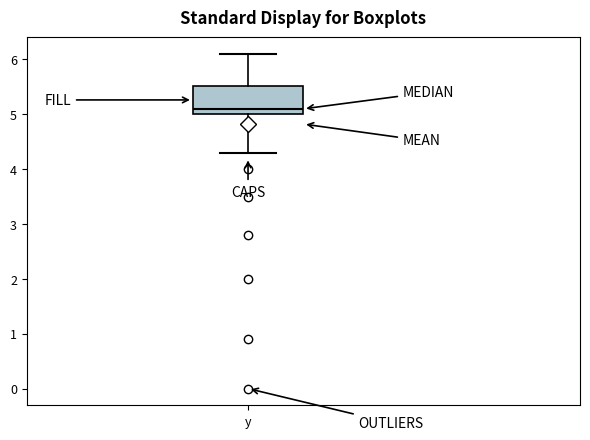

Transcribe this box plot: give where the median line is, the range the box spans, and where the two whiskers end, as read against the y-axis. The values are not printed on the chart, so give them approximately, as read against the axis.

median 5.1, box 5.0 to 5.5, whiskers 4.3 to 6.1